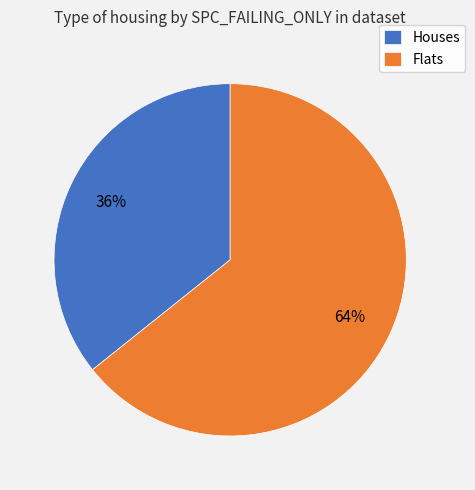

True or false: Flats accounts for 64% of the total.

True